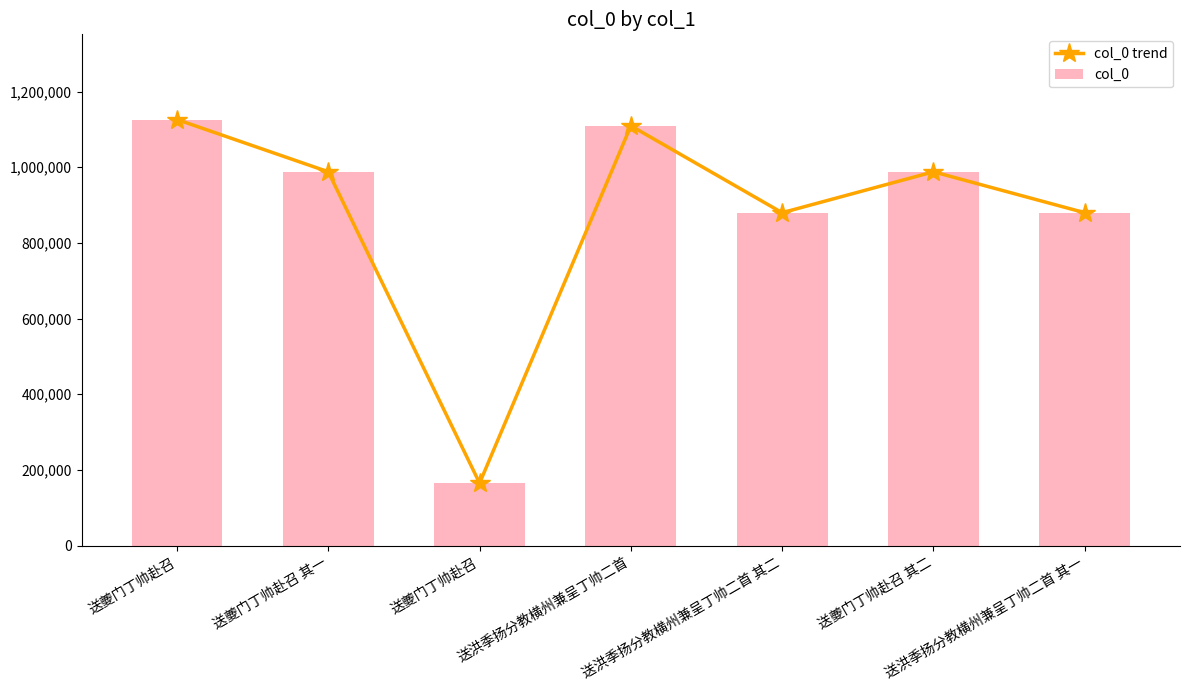

Reading left to right, transcribe all the data shown in this chart.

col_0 trend: 送夔门丁帅赴召=1126124	送夔门丁帅赴召 其一=987974	送夔门丁帅赴召=165080	送洪季扬分教横州兼呈丁帅二首=1109494	送洪季扬分教横州兼呈丁帅二首 其二=879871	送夔门丁帅赴召 其二=987975	送洪季扬分教横州兼呈丁帅二首 其一=879872
col_0: 送夔门丁帅赴召=1126124	送夔门丁帅赴召 其一=987974	送夔门丁帅赴召=165080	送洪季扬分教横州兼呈丁帅二首=1109494	送洪季扬分教横州兼呈丁帅二首 其二=879871	送夔门丁帅赴召 其二=987975	送洪季扬分教横州兼呈丁帅二首 其一=879872